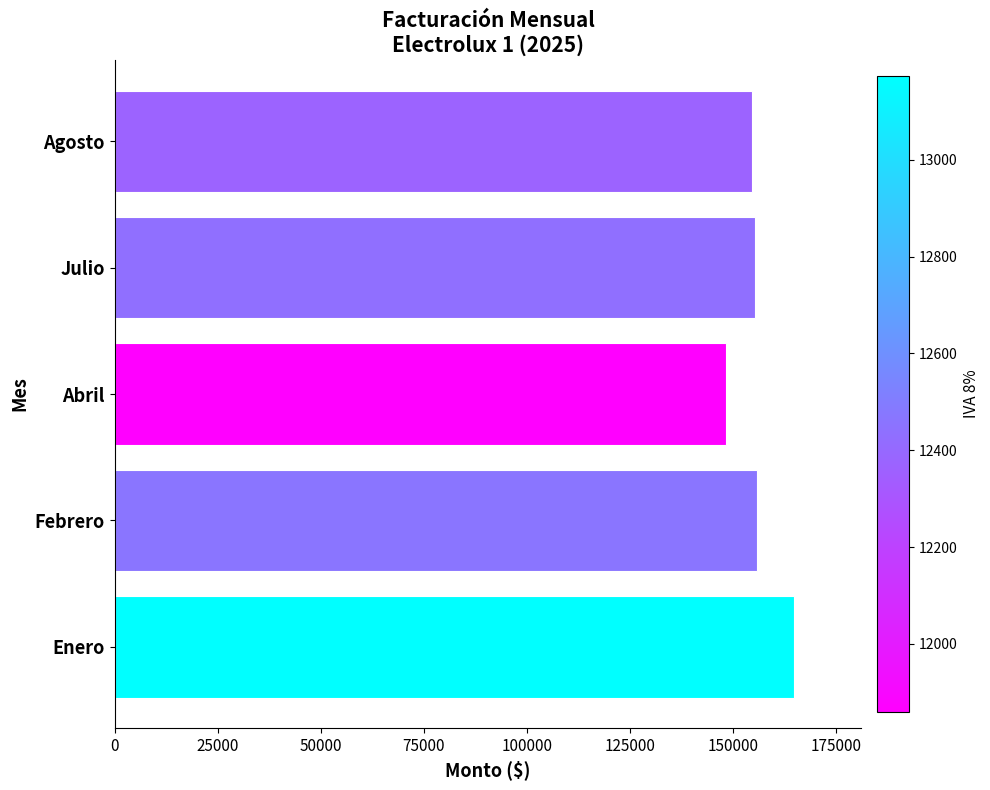

Which category has the lowest value across all series?

Abril